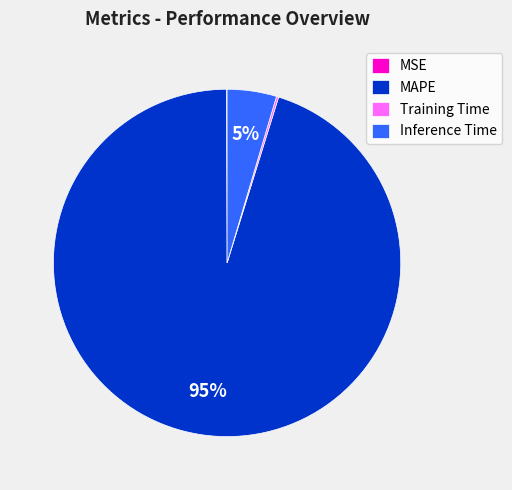

To the nearest percent, what is the difference between the largest and smallest slice percentages?

95%